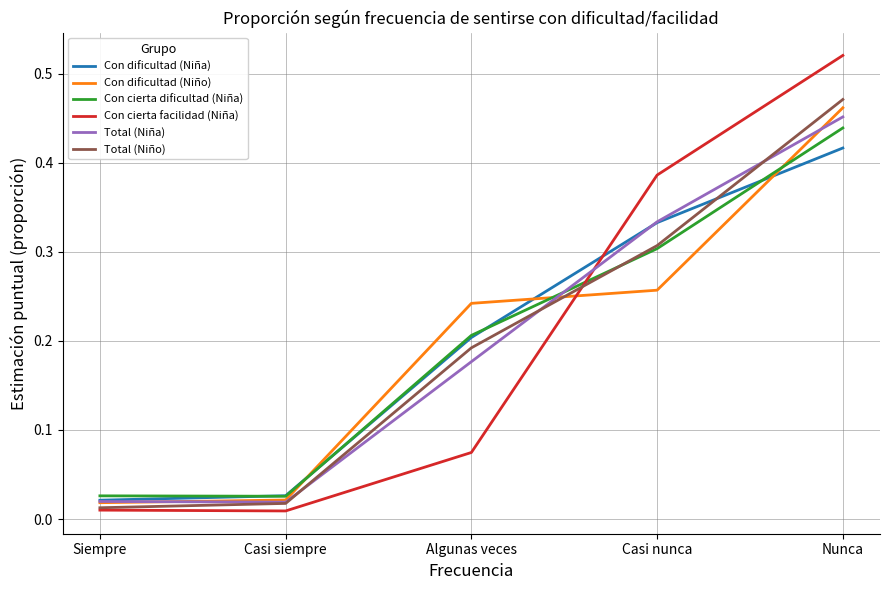

Is it true that Con dificultad (Niño) equals 0.2 at Algunas veces?

True